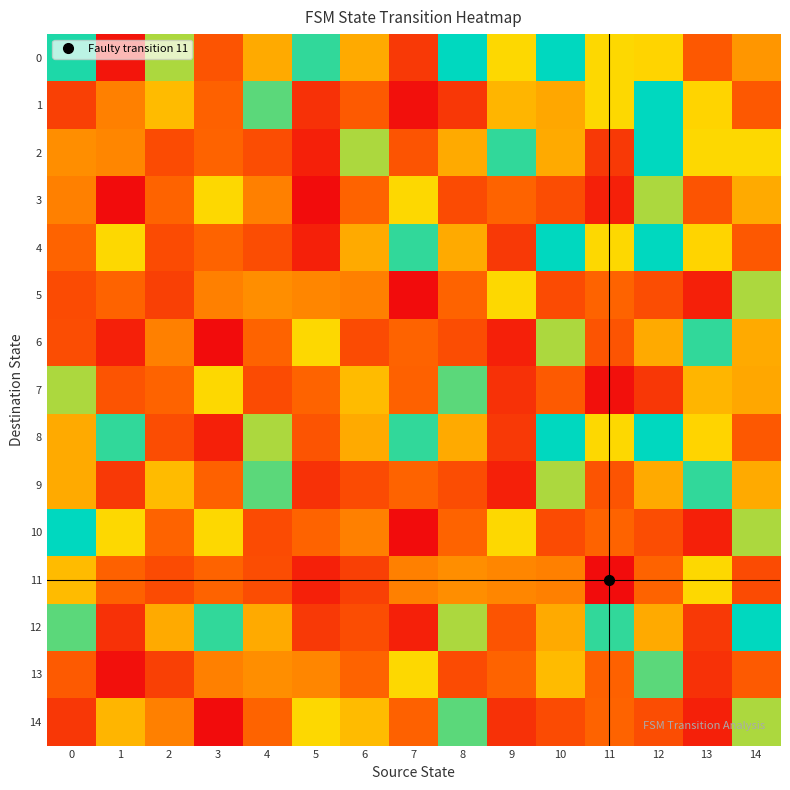

Reading left to right, extract all data points from this chart.

0: 0=122	1=7	2=99	3=36	4=69	5=119	6=69	7=24	8=127	9=86	10=127	11=86	12=84	13=38	14=62
1: 0=27	1=54	2=75	3=42	4=112	5=20	6=39	7=5	8=23	9=73	10=68	11=86	12=127	13=84	14=38
2: 0=59	1=56	2=32	3=43	4=33	5=12	6=99	7=36	8=69	9=119	10=69	11=24	12=127	13=86	14=86
3: 0=54	1=3	2=43	3=86	4=54	5=3	6=43	7=86	8=32	9=43	10=33	11=12	12=99	13=36	14=69
4: 0=43	1=86	2=32	3=43	4=33	5=12	6=69	7=119	8=69	9=24	10=127	11=86	12=127	13=84	14=38
5: 0=32	1=43	2=27	3=54	4=59	5=56	6=54	7=3	8=43	9=86	10=32	11=43	12=33	13=12	14=99
6: 0=33	1=12	2=54	3=3	4=43	5=86	6=32	7=43	8=33	9=12	10=99	11=36	12=69	13=119	14=69
7: 0=99	1=36	2=43	3=86	4=32	5=43	6=75	7=42	8=112	9=20	10=39	11=5	12=23	13=73	14=68
8: 0=69	1=119	2=33	3=12	4=99	5=36	6=69	7=119	8=69	9=24	10=127	11=86	12=127	13=84	14=38
9: 0=69	1=24	2=75	3=42	4=112	5=20	6=32	7=43	8=33	9=12	10=99	11=36	12=69	13=119	14=69
10: 0=127	1=86	2=43	3=86	4=32	5=43	6=54	7=3	8=43	9=86	10=32	11=43	12=33	13=12	14=99
11: 0=75	1=42	2=32	3=43	4=33	5=12	6=27	7=54	8=59	9=56	10=54	11=3	12=43	13=86	14=32
12: 0=112	1=20	2=69	3=119	4=69	5=24	6=33	7=12	8=99	9=36	10=69	11=119	12=69	13=24	14=127
13: 0=39	1=5	2=27	3=54	4=59	5=56	6=43	7=86	8=32	9=43	10=75	11=42	12=112	13=20	14=39
14: 0=23	1=73	2=54	3=3	4=43	5=86	6=75	7=42	8=112	9=20	10=32	11=43	12=33	13=12	14=99